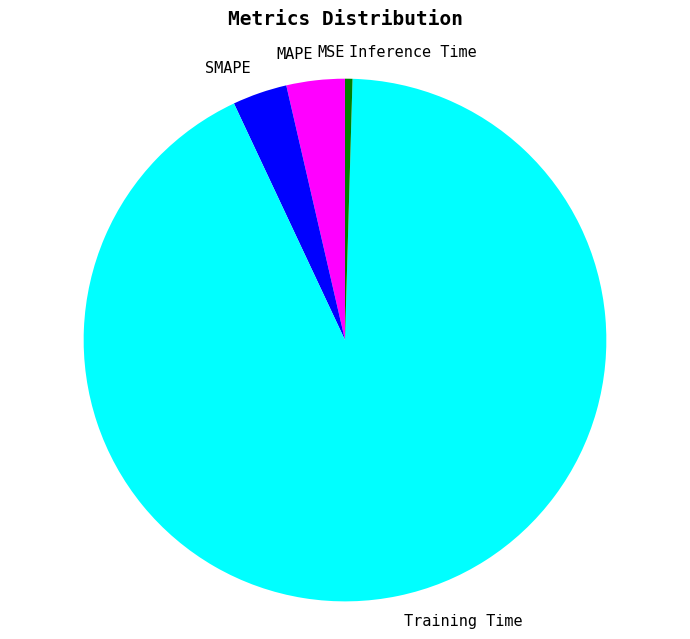

The SMAPE slice represents 15% of the pie. True or false?

False